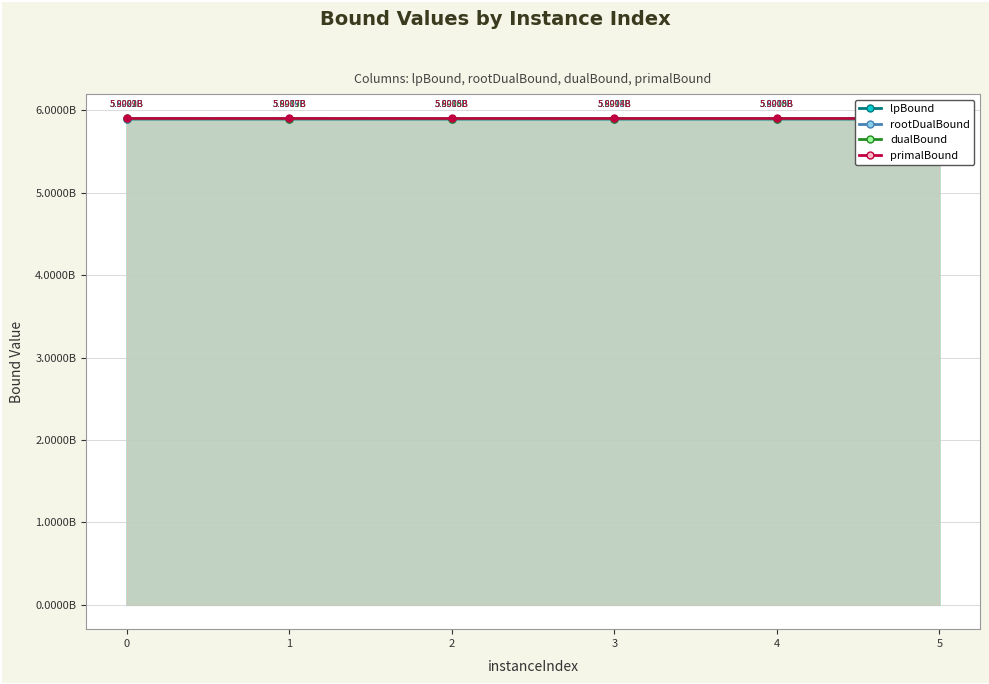

What is the lowest value of the lpBound series?

5891808181.4